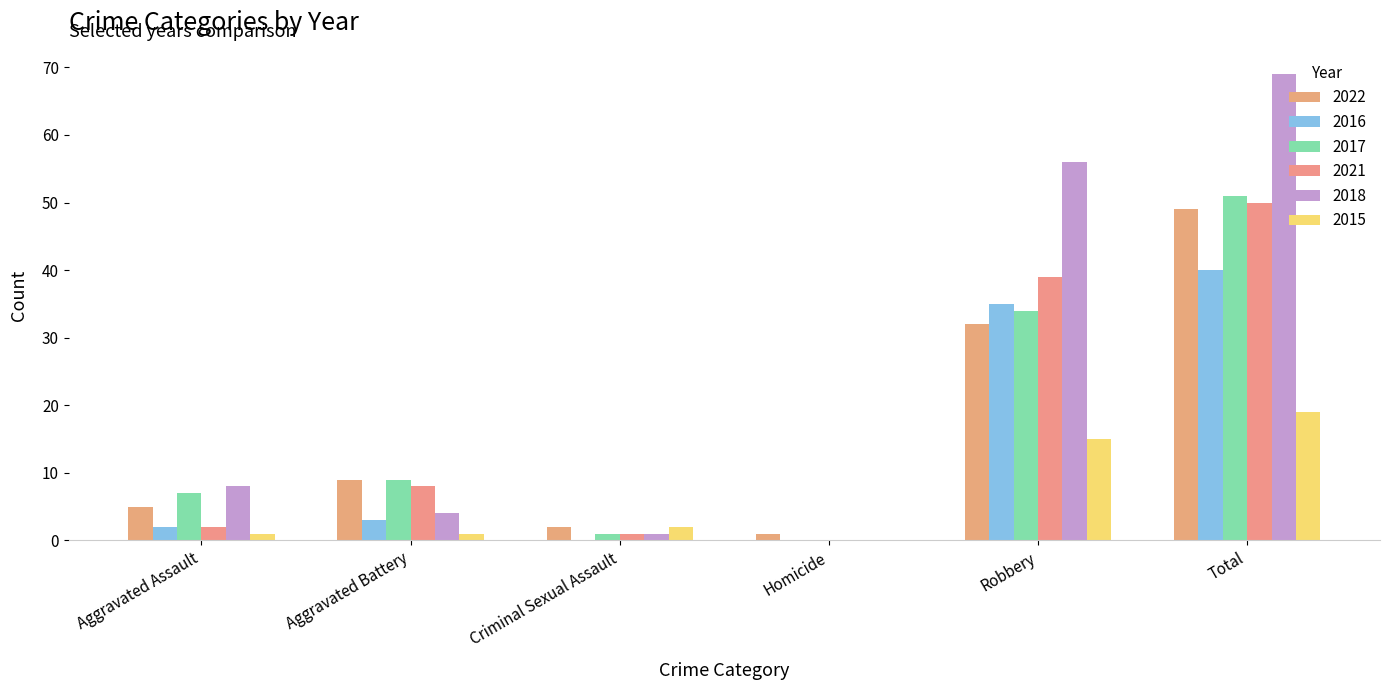

Rank the categories by 2022 value from lowest to highest.

Homicide, Criminal Sexual Assault, Aggravated Assault, Aggravated Battery, Robbery, Total